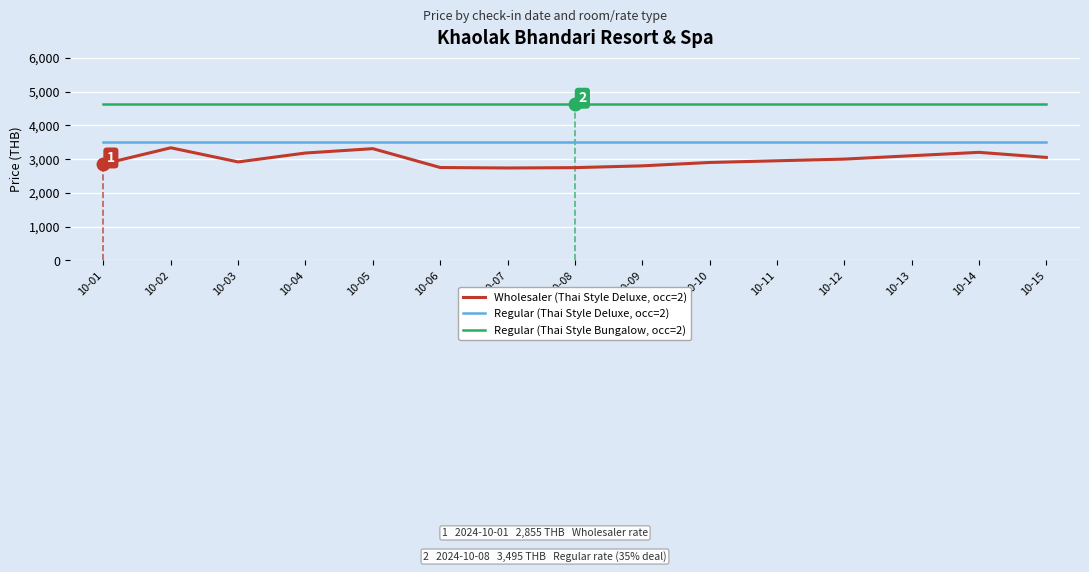

Which series has the widest spread of values?

Wholesaler (Thai Style Deluxe, occ=2)